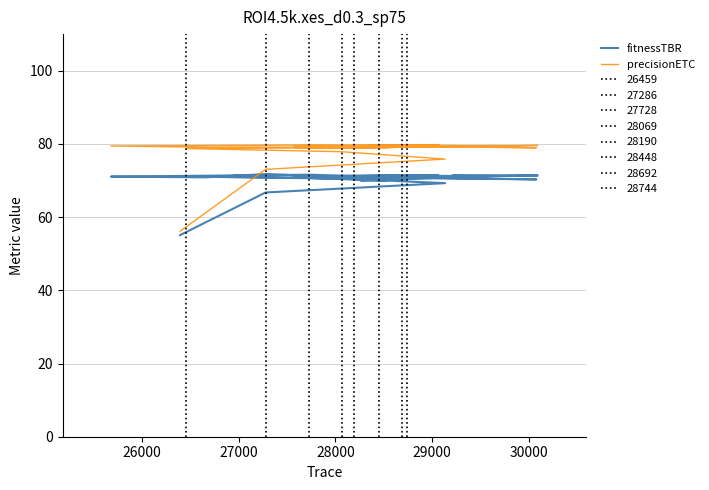

What is the sum of all precisionETC values?

2265.6